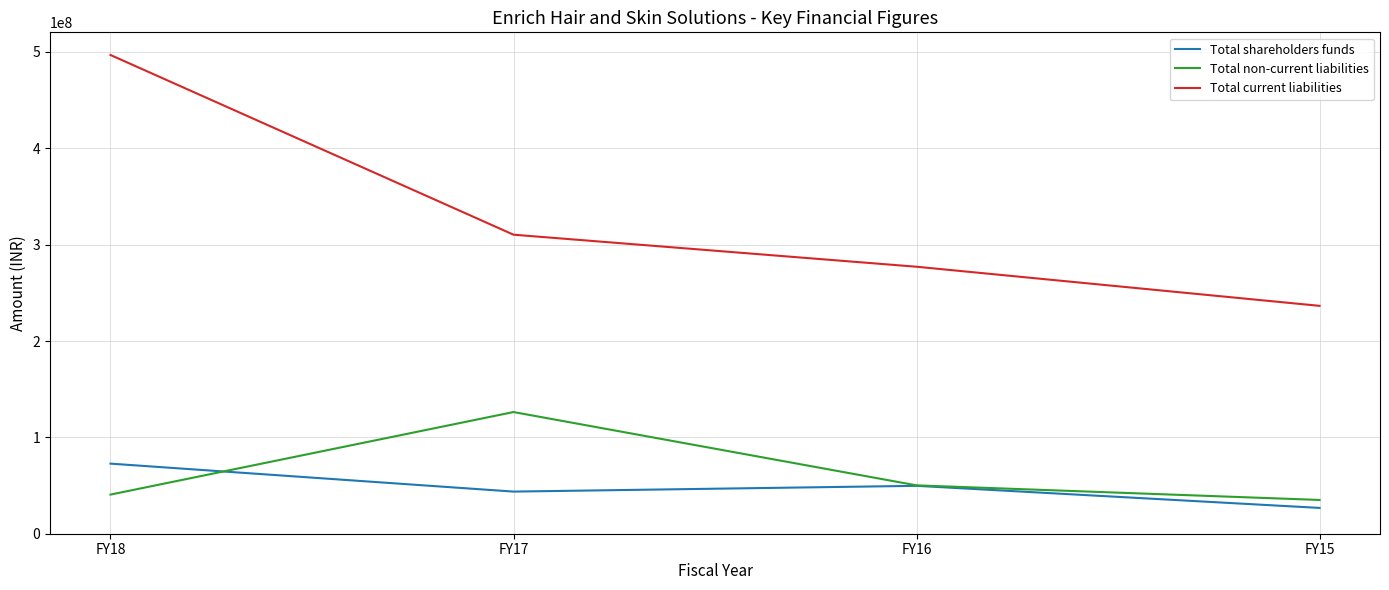

True or false: Total current liabilities and Total shareholders funds cross at least once.

False